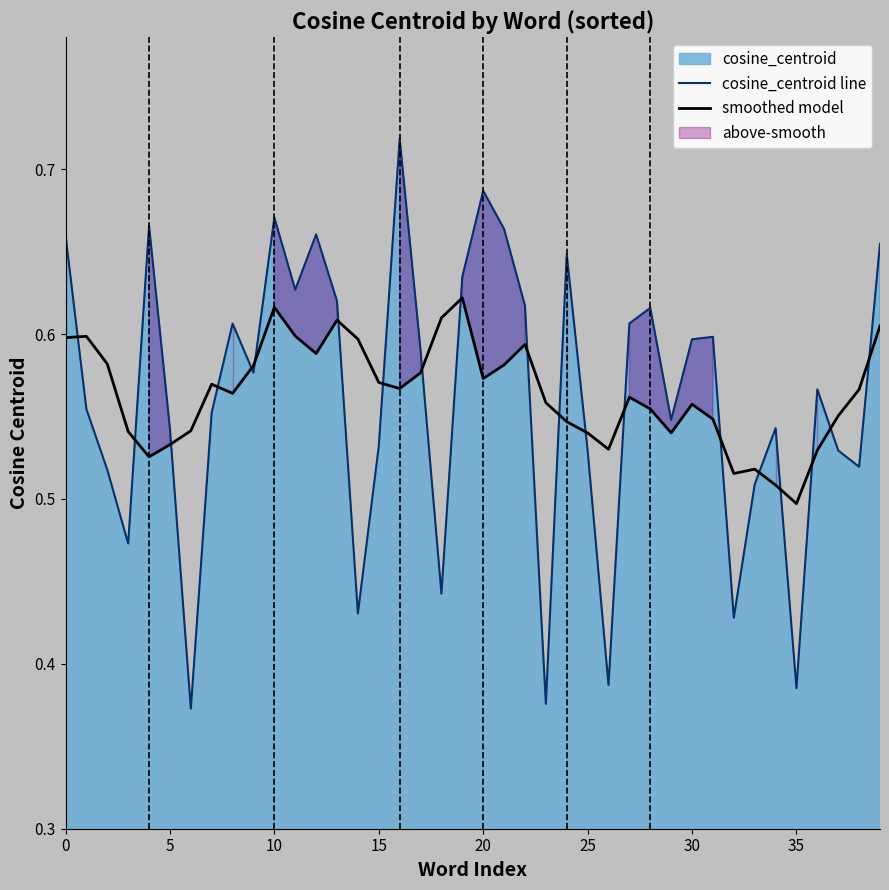

At which category is the sum across all series the highest?

10